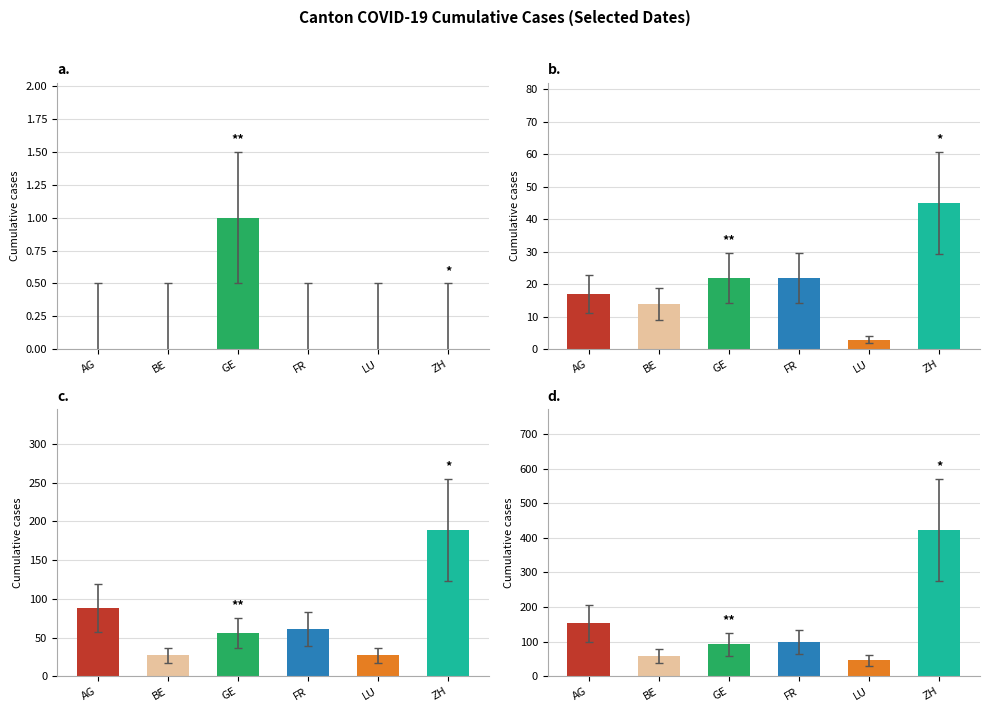

The value of 2020-06-01 at GE is 0.3. True or false?

False